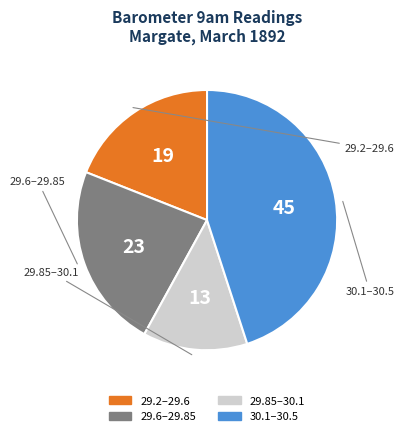

Does any single category account for the majority?

No